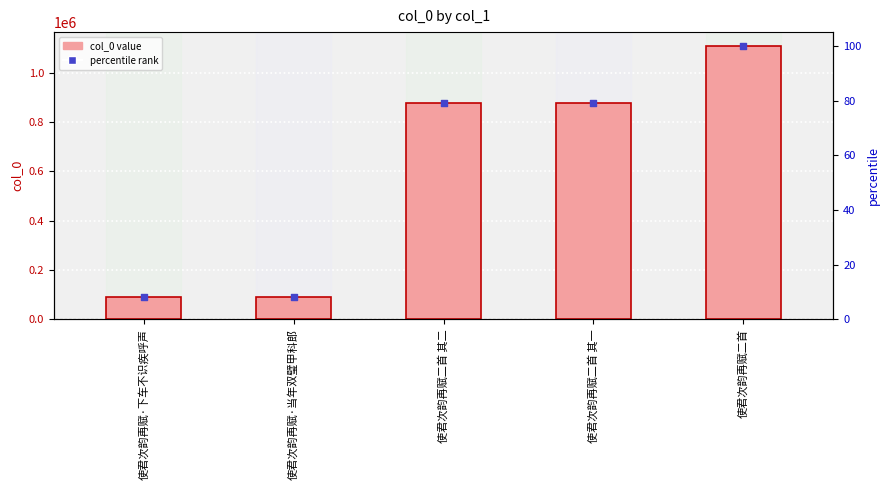

Is the value of rank (percentile) at 使君次韵再赋二首 greater than the value of col_0 at 使君次韵再赋二首 其二?

No